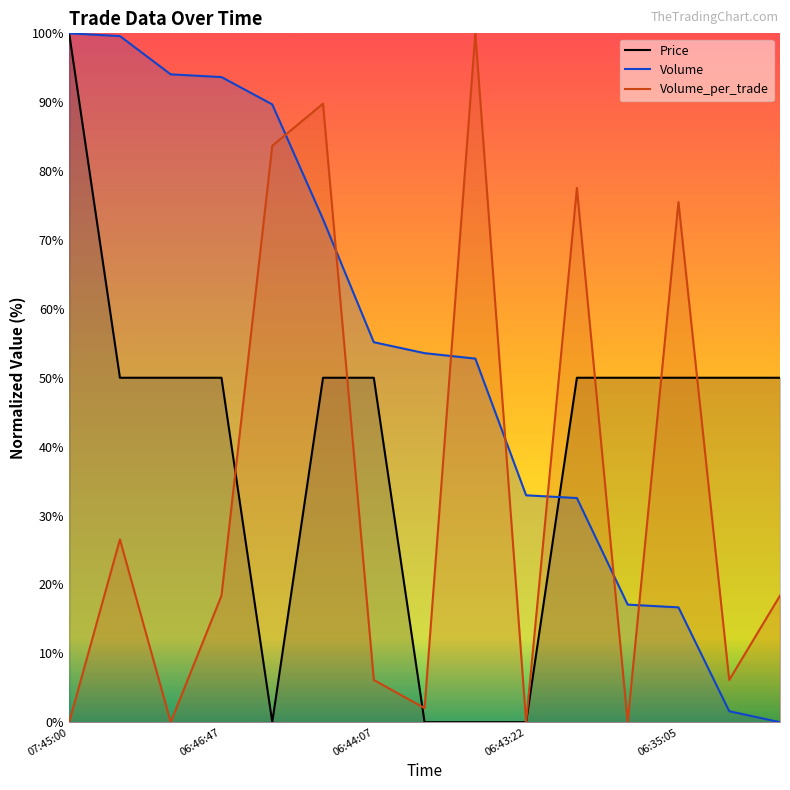

Count the Price values in the range 0 to 50.

14